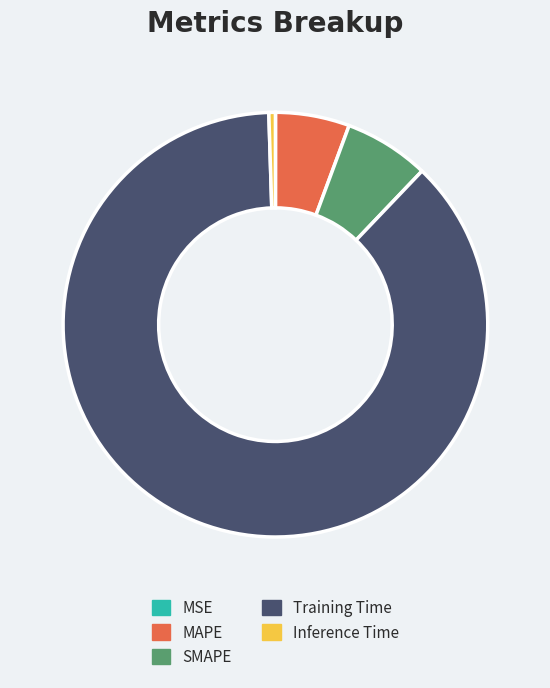

Between MAPE and Training Time, which is larger?

Training Time